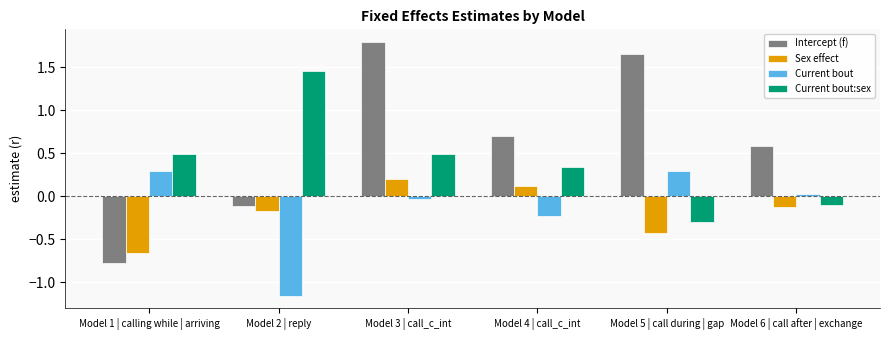

List the labels in order of Intercept (f) value, smallest first.

Model 1 | calling while | arriving, Model 2 | reply, Model 6 | call after | exchange, Model 4 | call_c_int, Model 5 | call during | gap, Model 3 | call_c_int